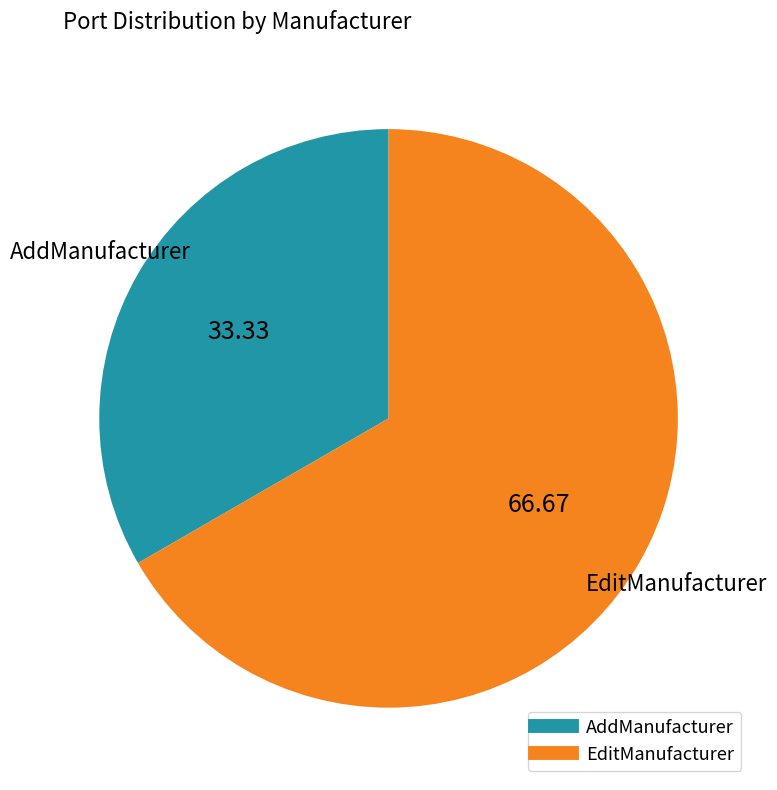

Which slice represents more than half of the pie?

EditManufacturer